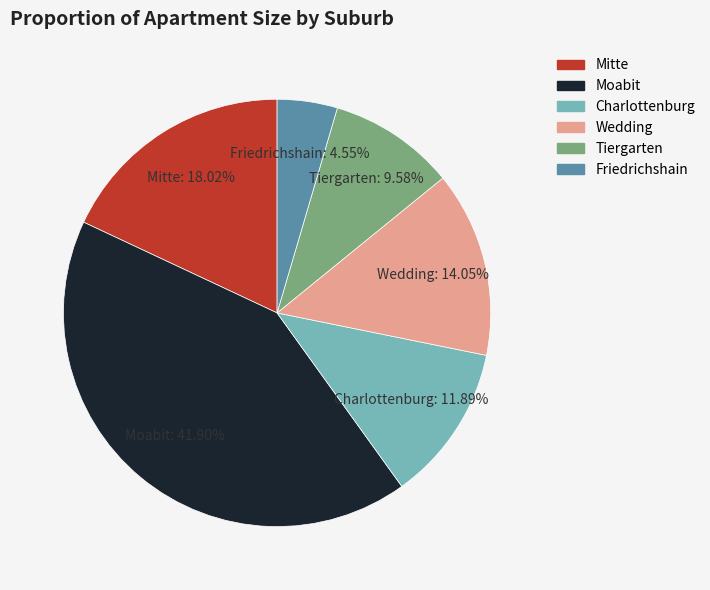

Is there any slice that represents more than half of the pie?

No